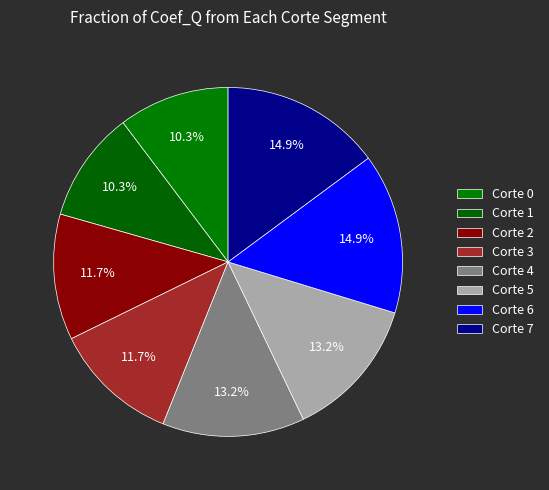

How many segments does this pie chart have?

8